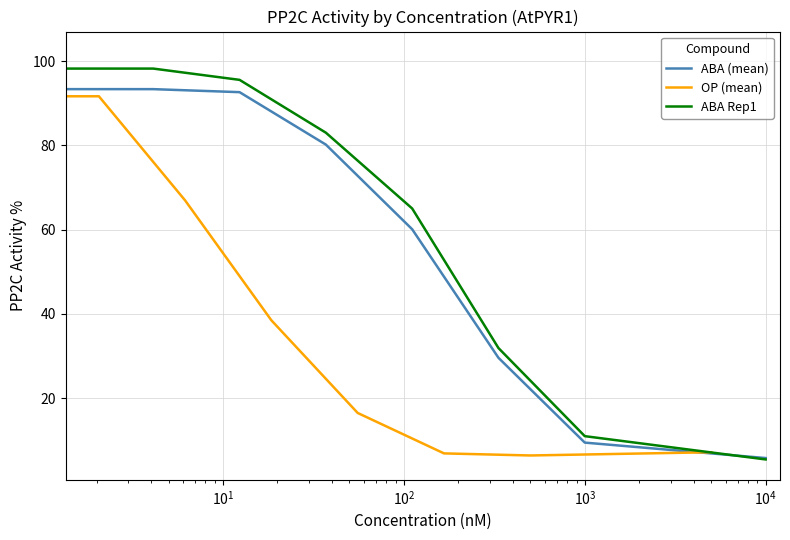

Which series has the largest total across all categories?

ABA Rep1